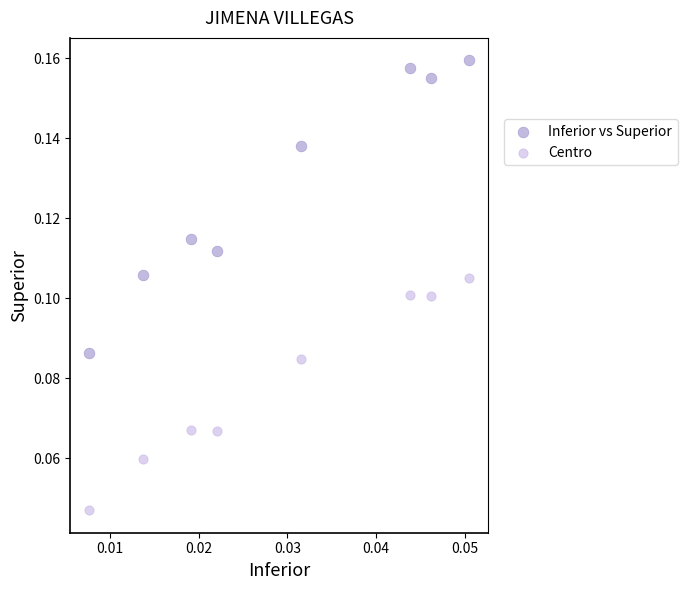

Which series contains the lowest Y value?

Centro